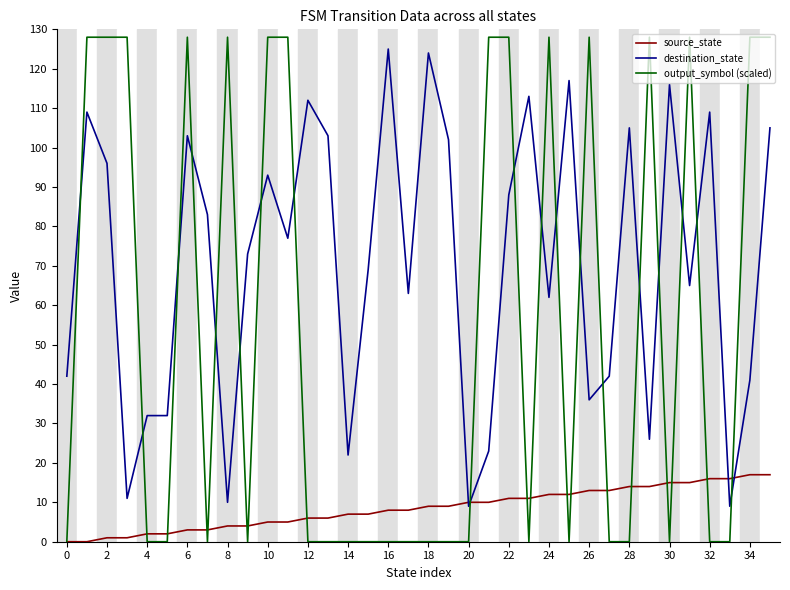

How many lines are shown in the chart?

3